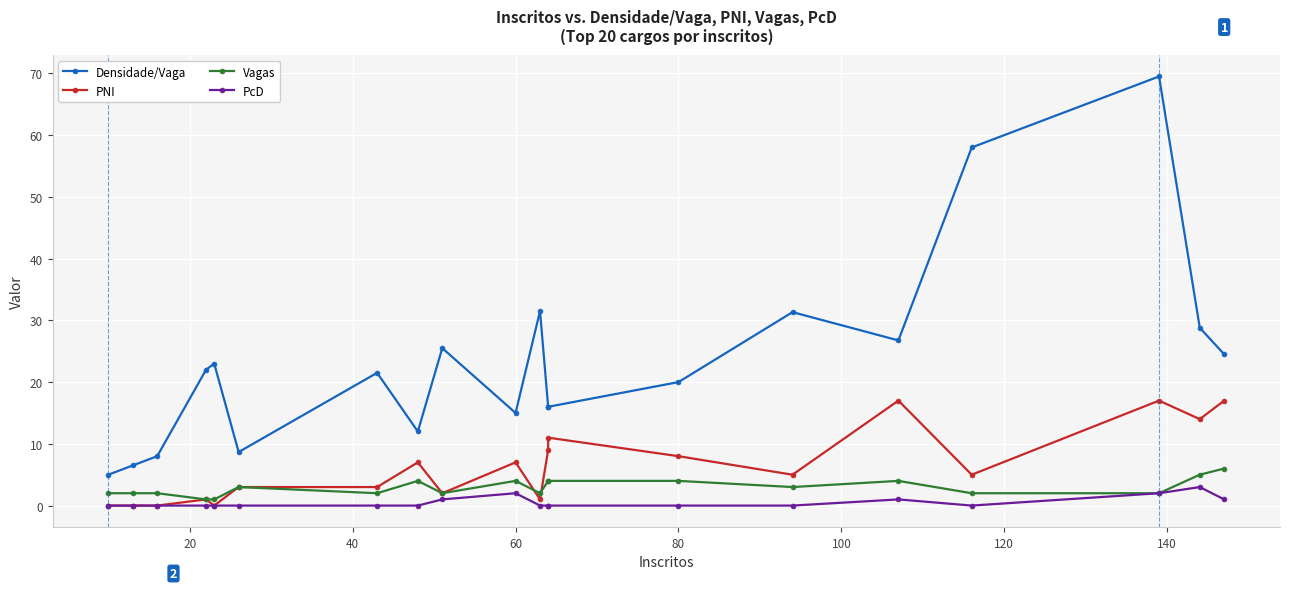

In Vagas, how many points are lower than both neighbors (excluding endpoints)?

4